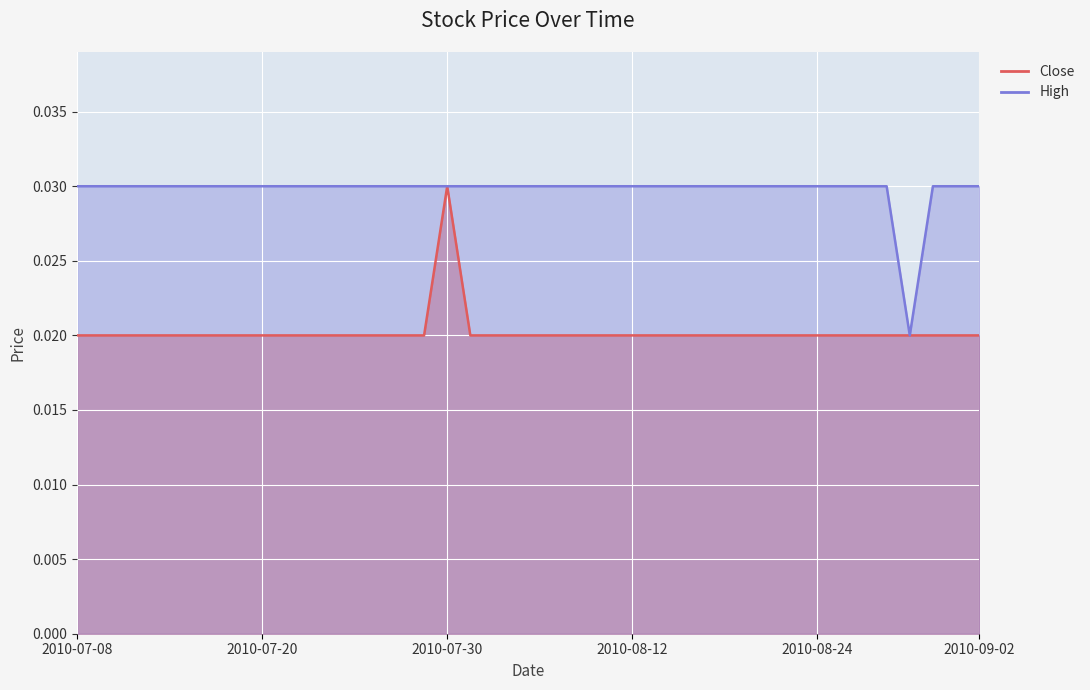

What is the label of the 1st point from the right?

2010-09-02